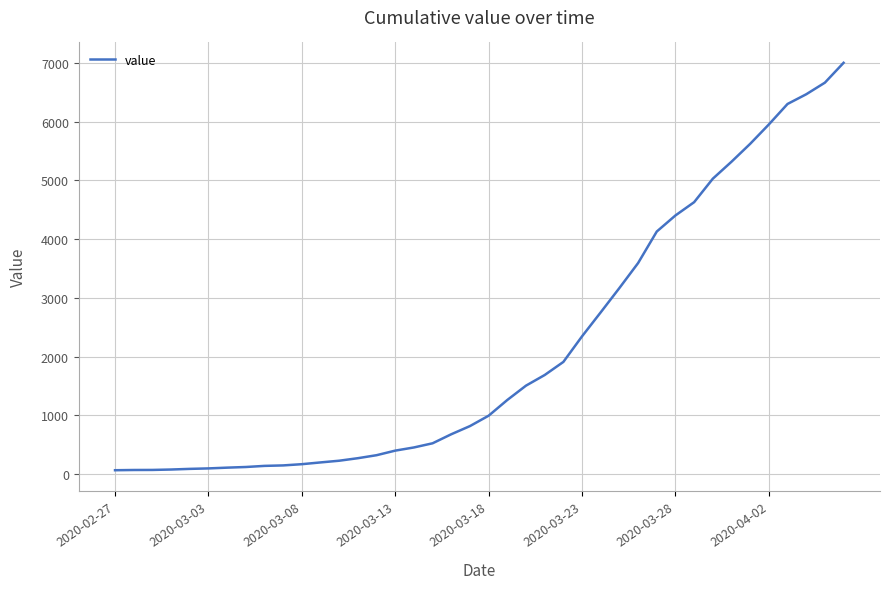

What is the maximum value shown in the chart?

7004